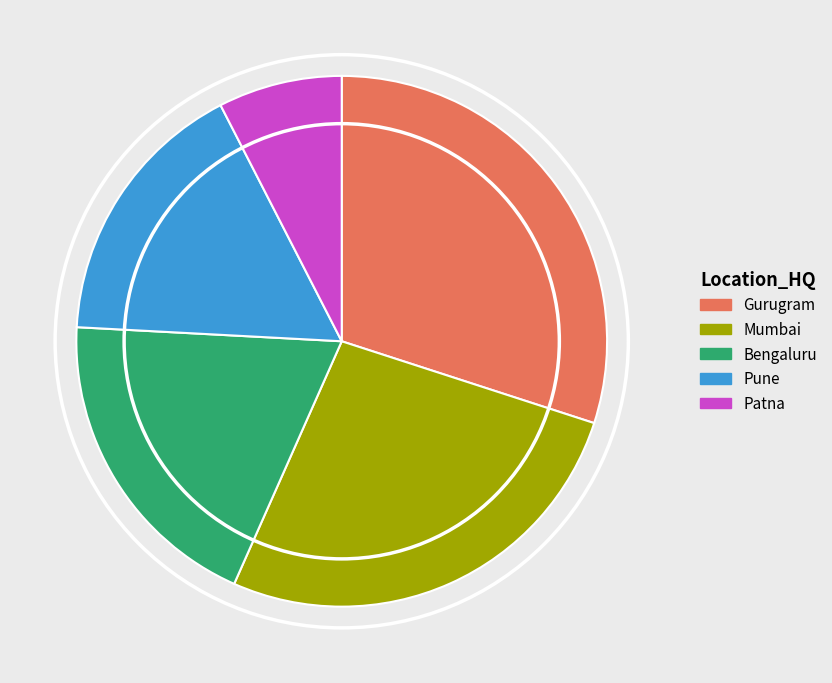

Is it true that Pune is 2% of the pie?

False